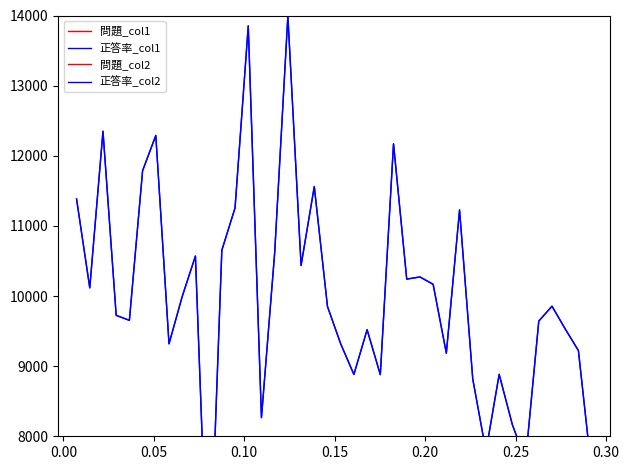

True or false: 問題_col1 and 正答率_col1 cross at least once.

False